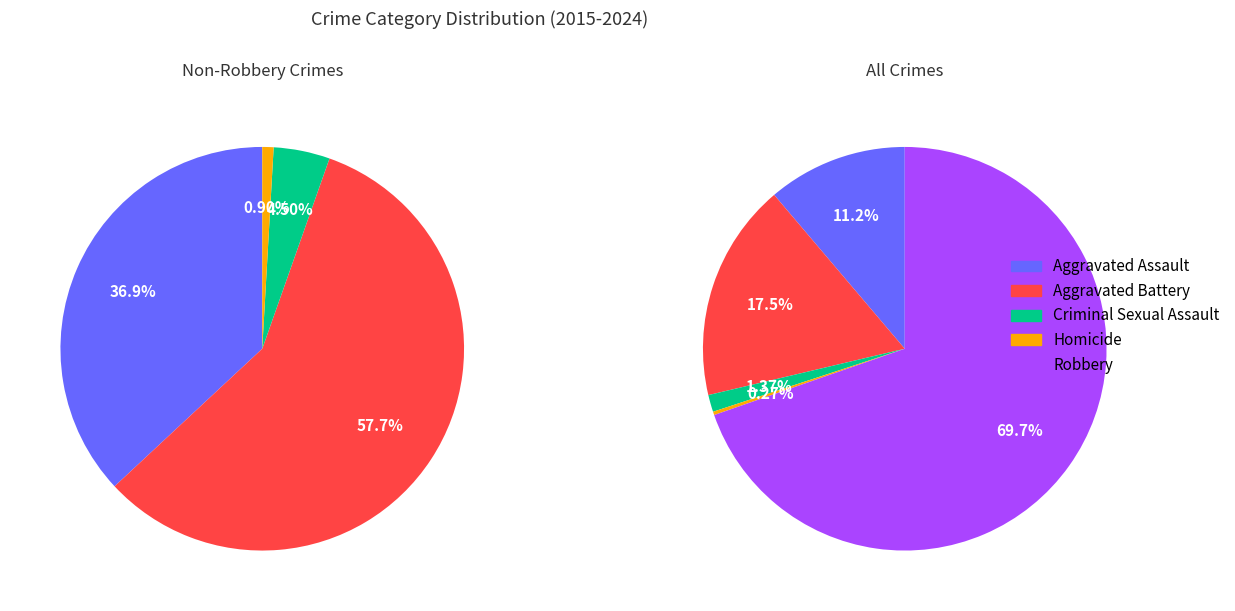

Approximately how many times larger is the value at Robbery compared to Aggravated Assault?

6.2